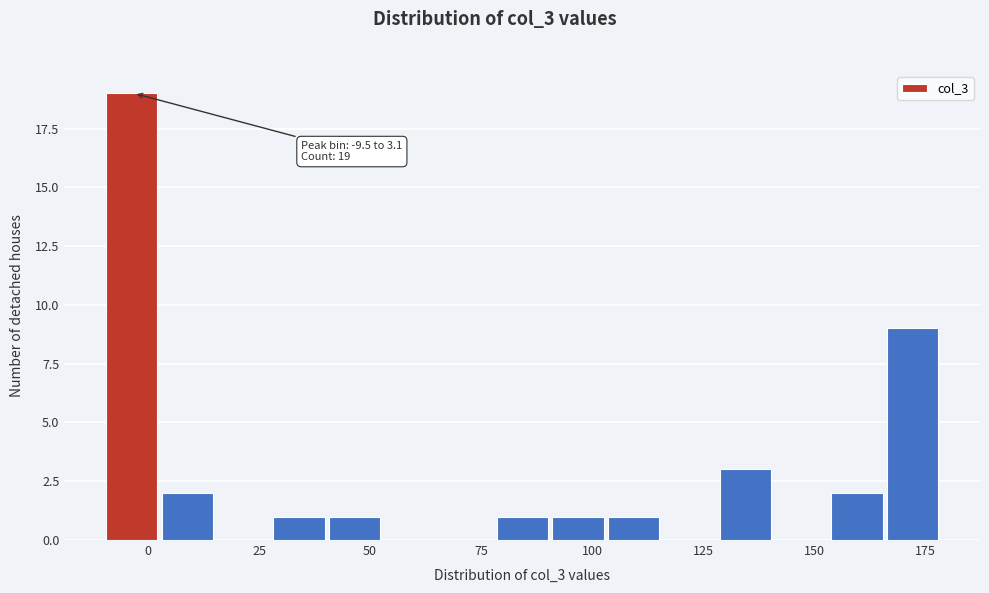

Around what value on the x-axis is the tallest bar? Give the approximate position of its centre, as read against the axis.

-5